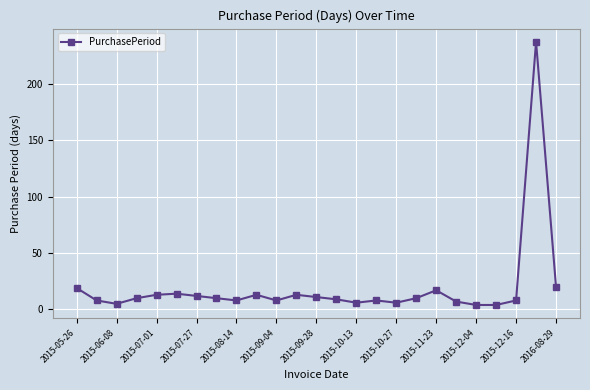

True or false: the data has more than 2 interior local peaks.

True